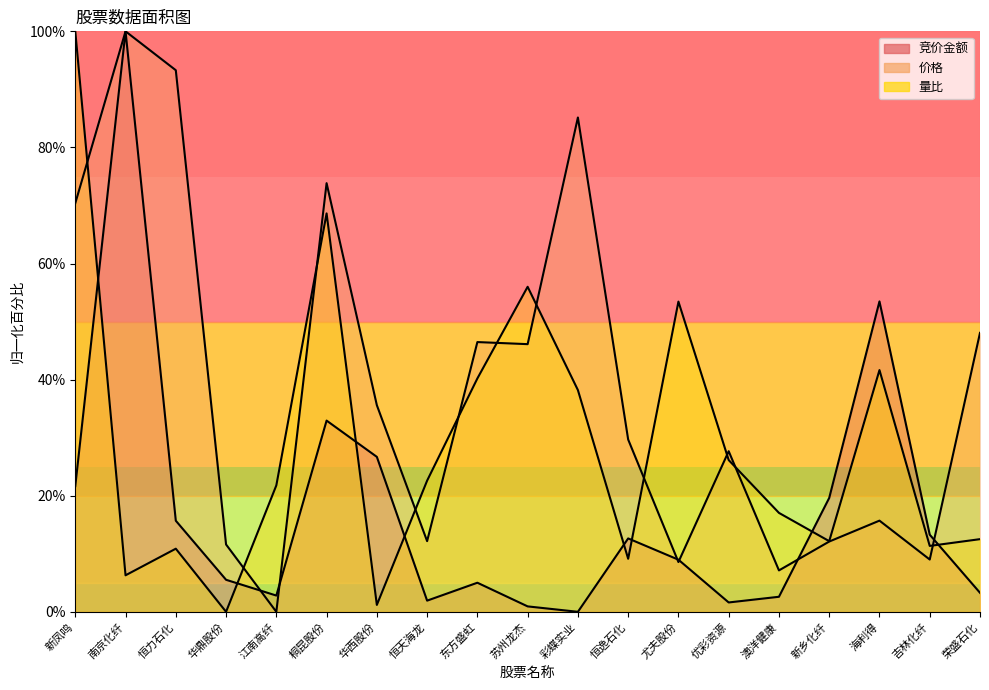

Does the chart have visible grid lines?

No